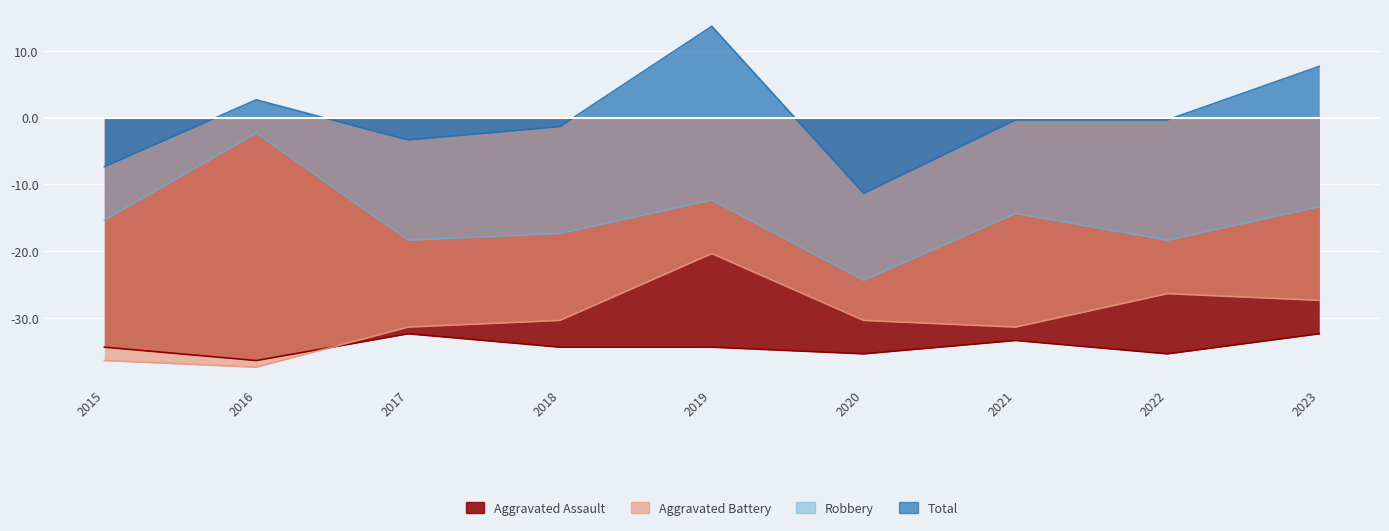

True or false: Aggravated Assault and Robbery cross at least once.

False